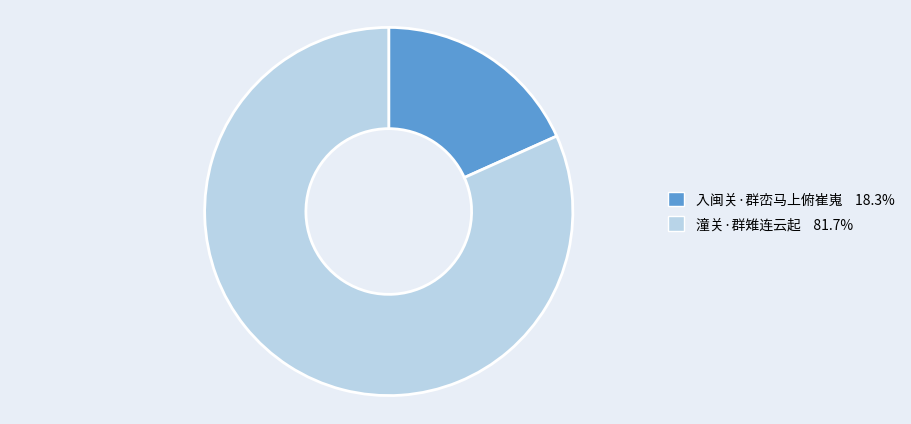

Combined, do 潼关·群雉连云起 and 入闽关·群峦马上俯崔嵬 account for over 50%?

Yes